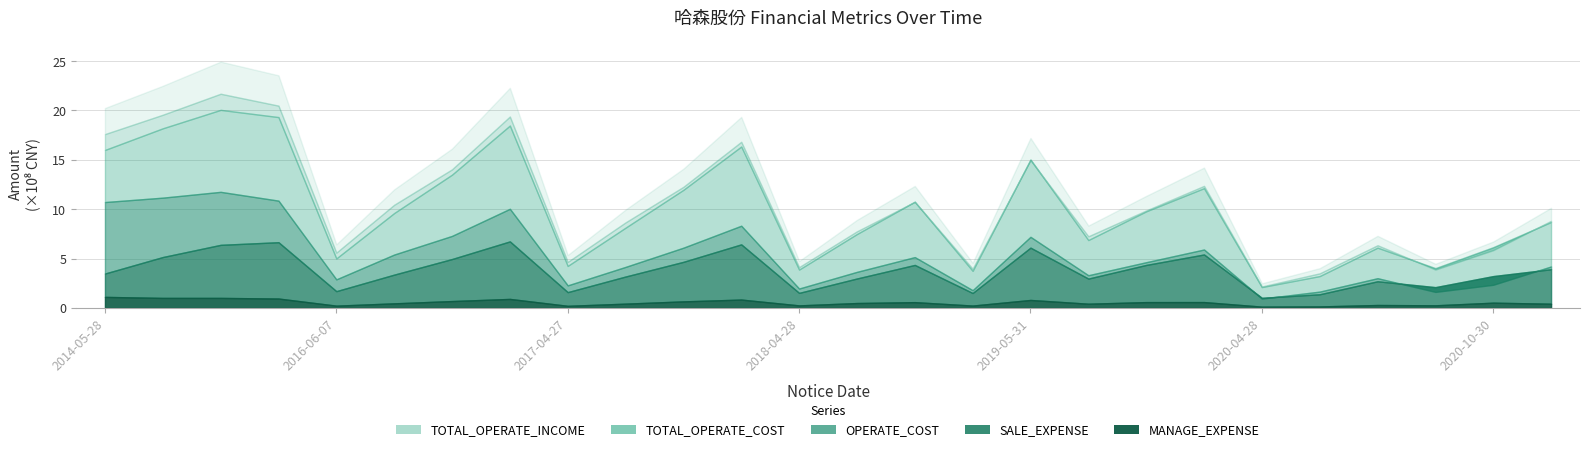

Rank the series by their maximum value, from lowest to highest.

MANAGE_EXPENSE, SALE_EXPENSE, OPERATE_COST, TOTAL_OPERATE_COST, TOTAL_OPERATE_INCOME